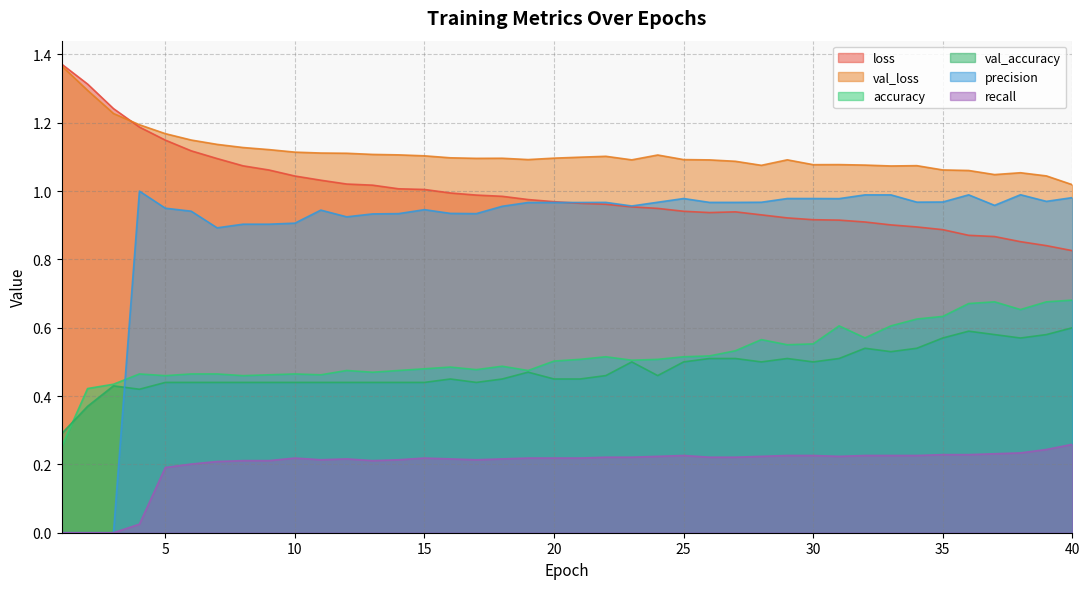

How many lines are shown in the chart?

6